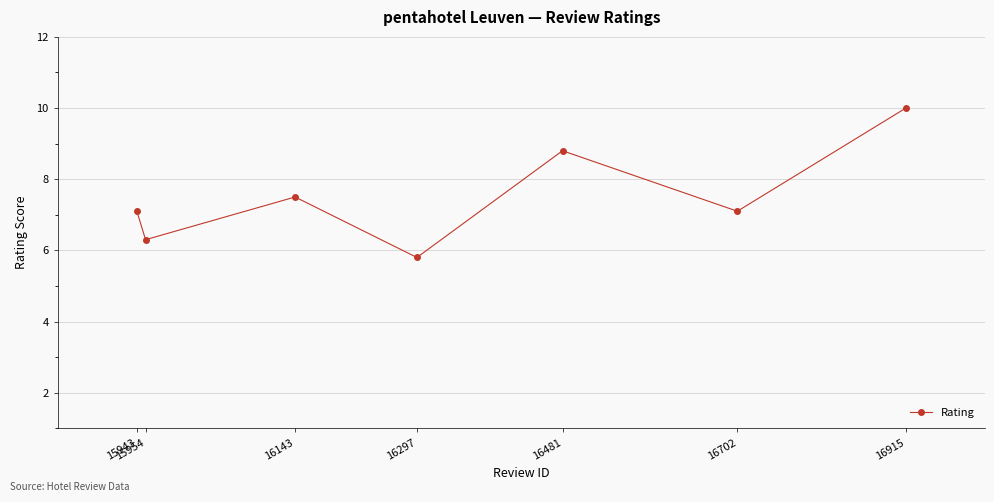

What is the value of the 7th point from the left?

10.0